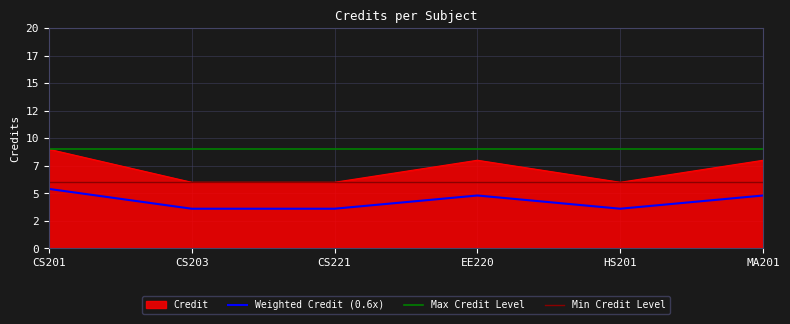

True or false: the data has more than 0 interior local peaks.

True